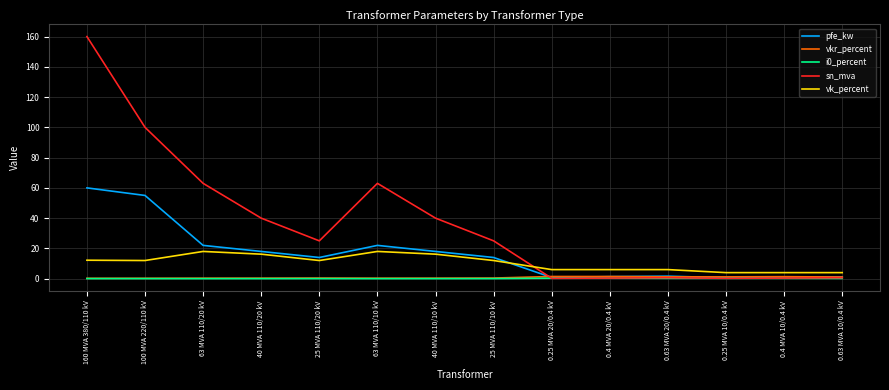

Which series has the widest spread of values?

sn_mva